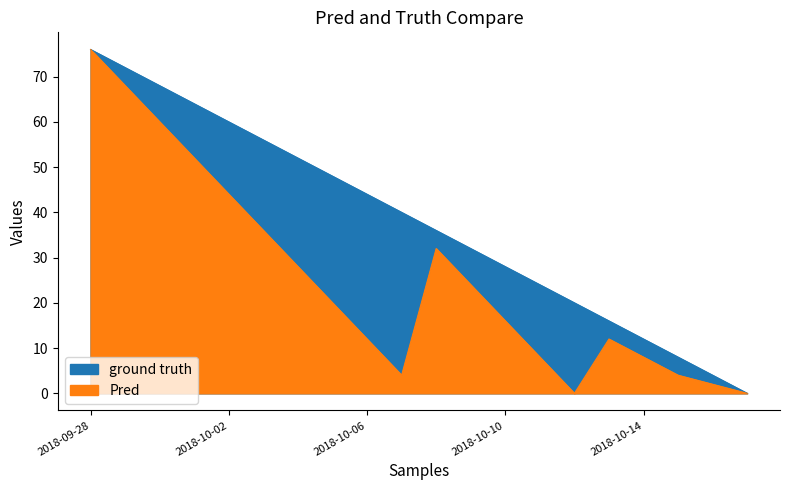

True or false: Pred has more than 1 interior local peaks.

True